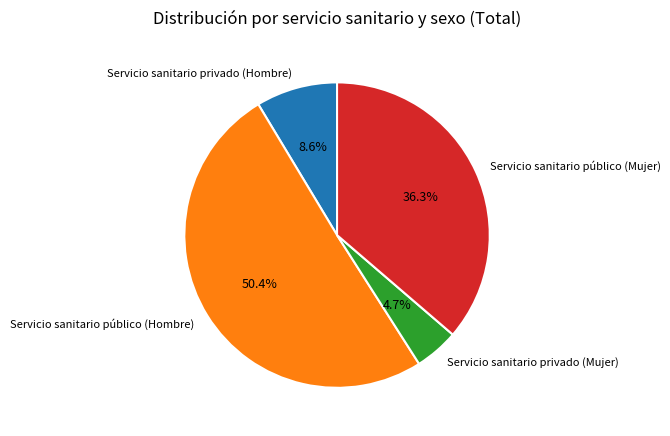

To the nearest percent, what is the combined percentage of Servicio sanitario público (Mujer) and Servicio sanitario público (Hombre)?

87%